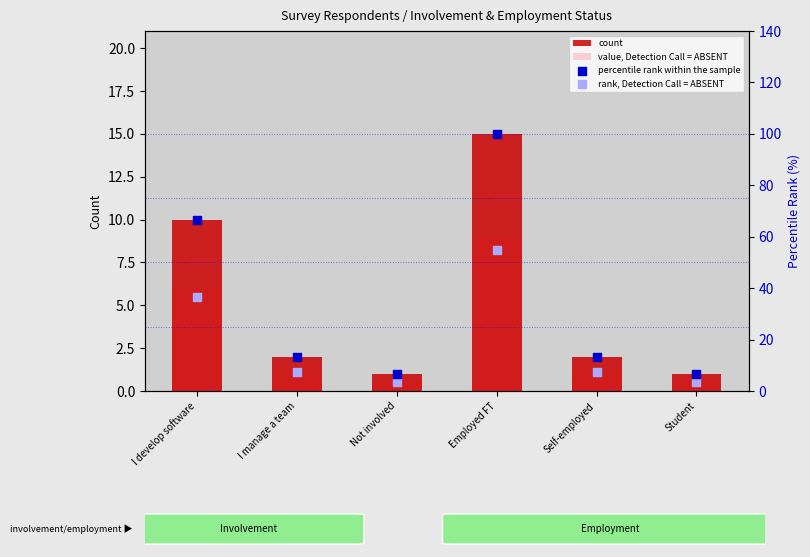

At which category is the sum across all series the highest?

Employed FT